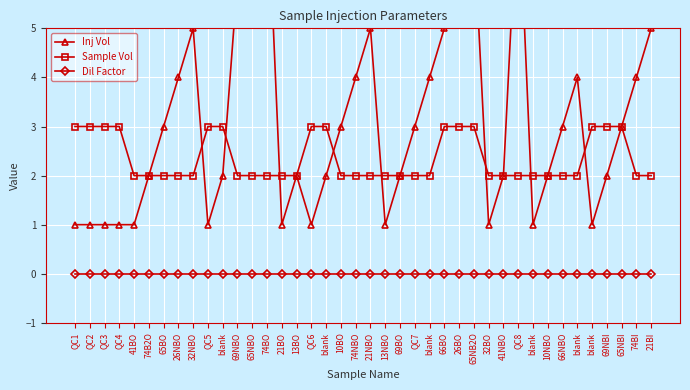

The Inj Vol series shows 5 at 32NBO. True or false?

True